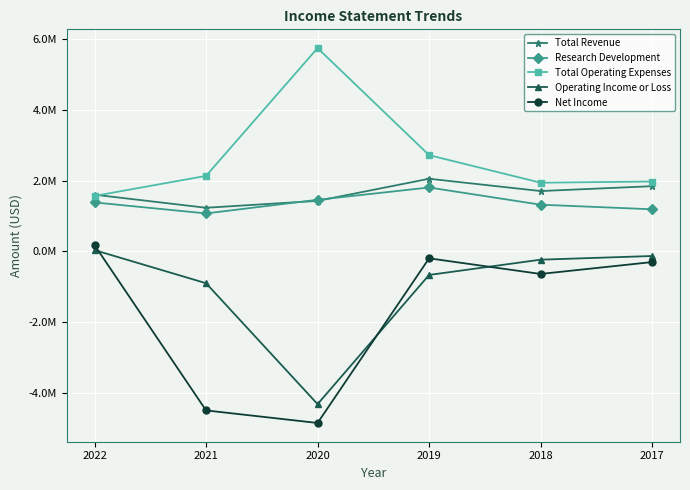

What is the difference between the highest and lowest values at 2018?

2581000